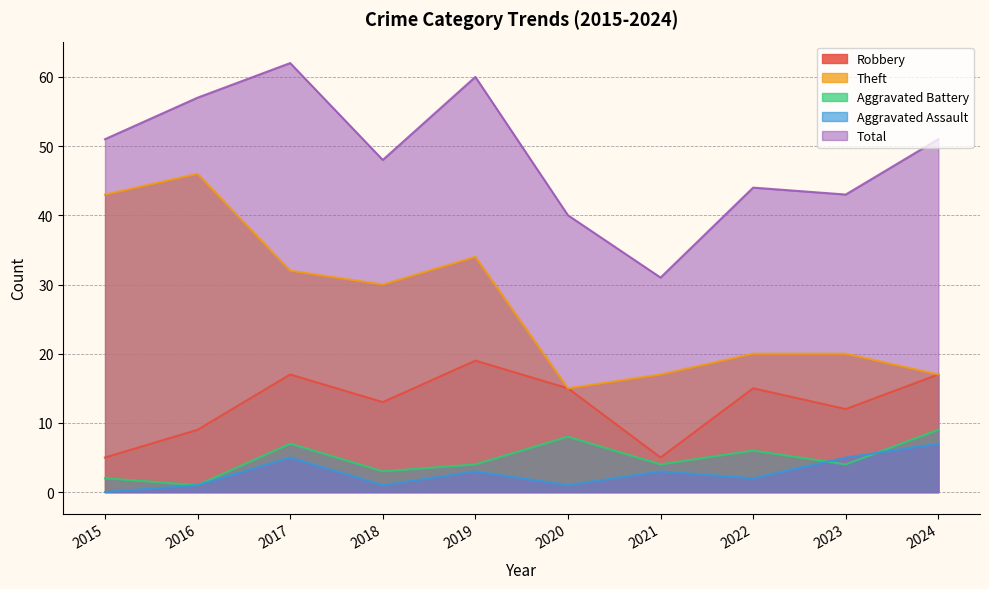

True or false: Total and Aggravated Assault cross at least once.

False